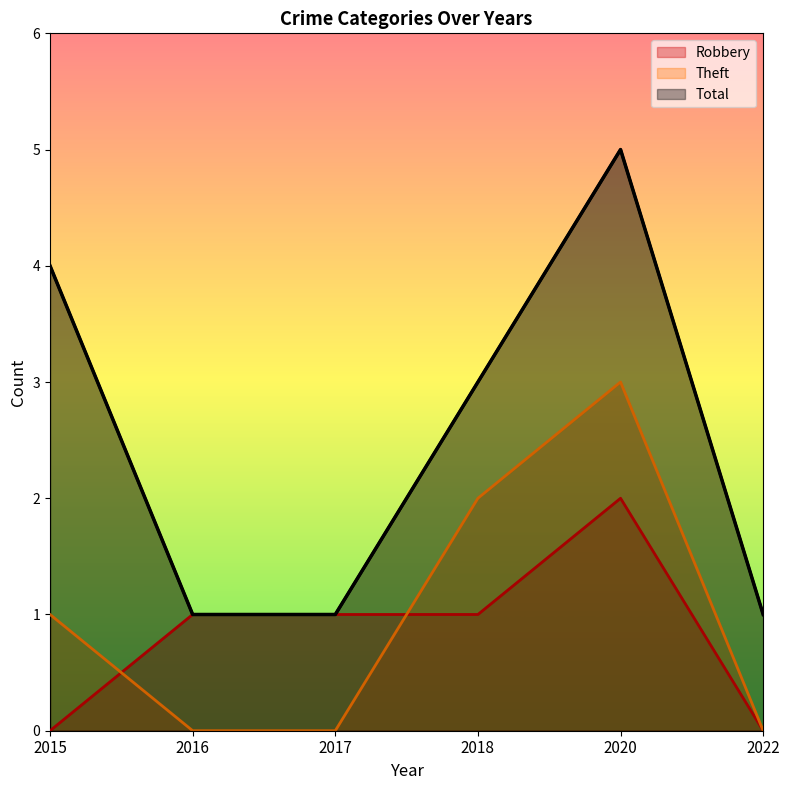

What is the approximate value of Theft at 2020?

3